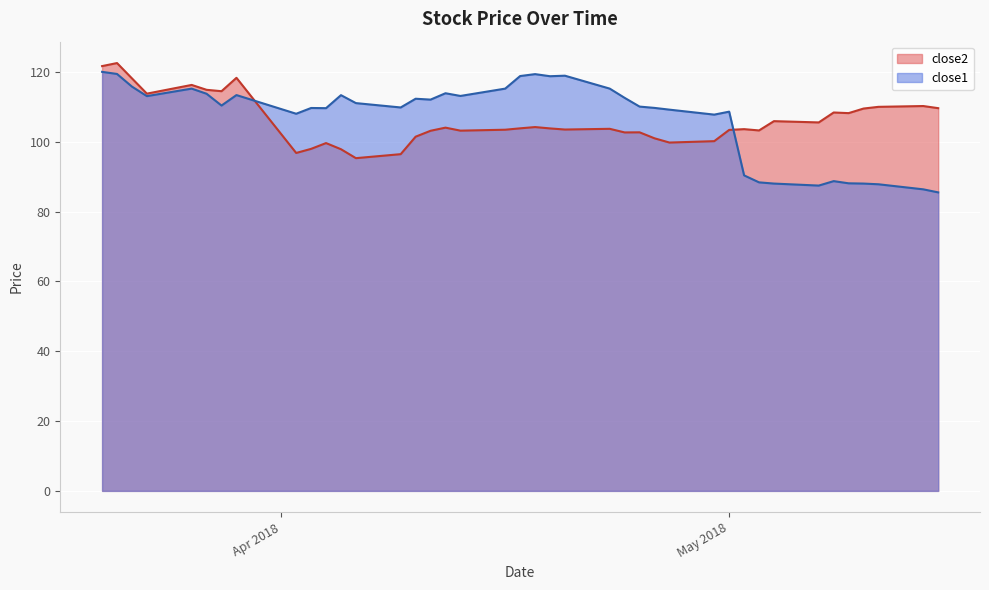

Where is close2 nearest to the value 108?

2018-05-09